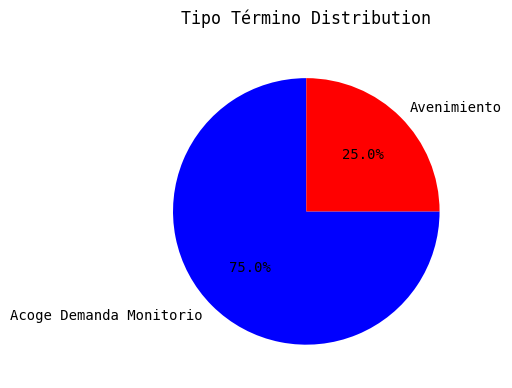

Which slice is the largest?

Acoge Demanda Monitorio